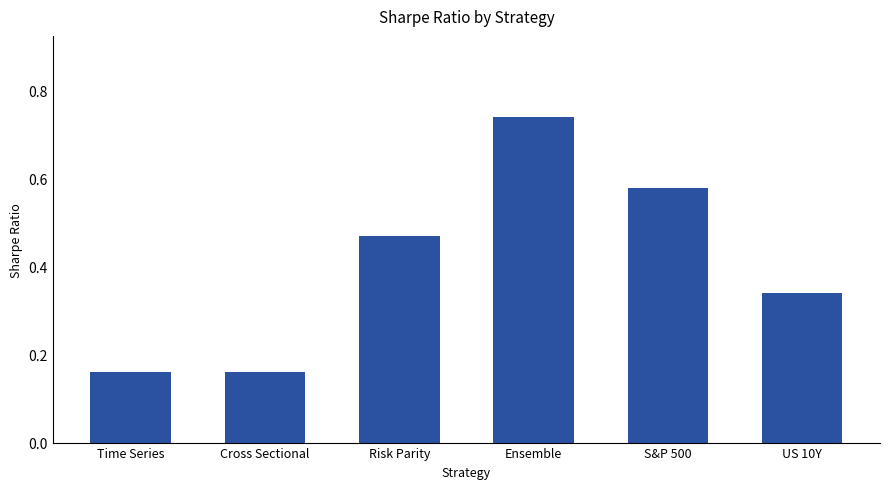

What is the label of the 6th bar from the left?

US 10Y